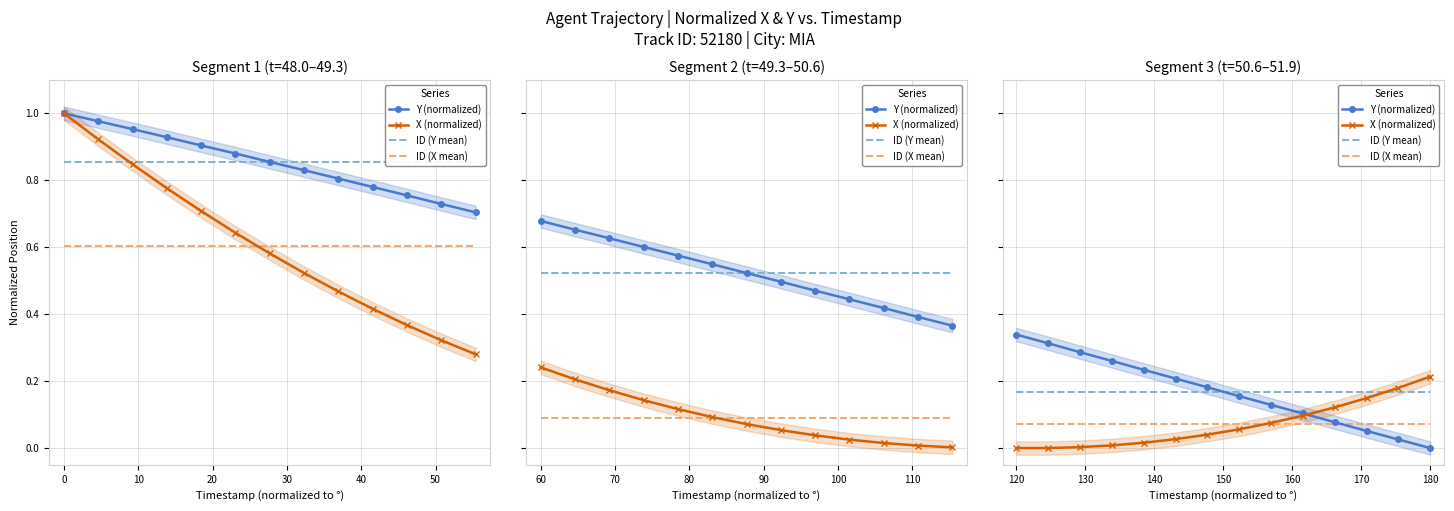

What is the value of the ID (X mean) point at the 10th from the left?

0.1